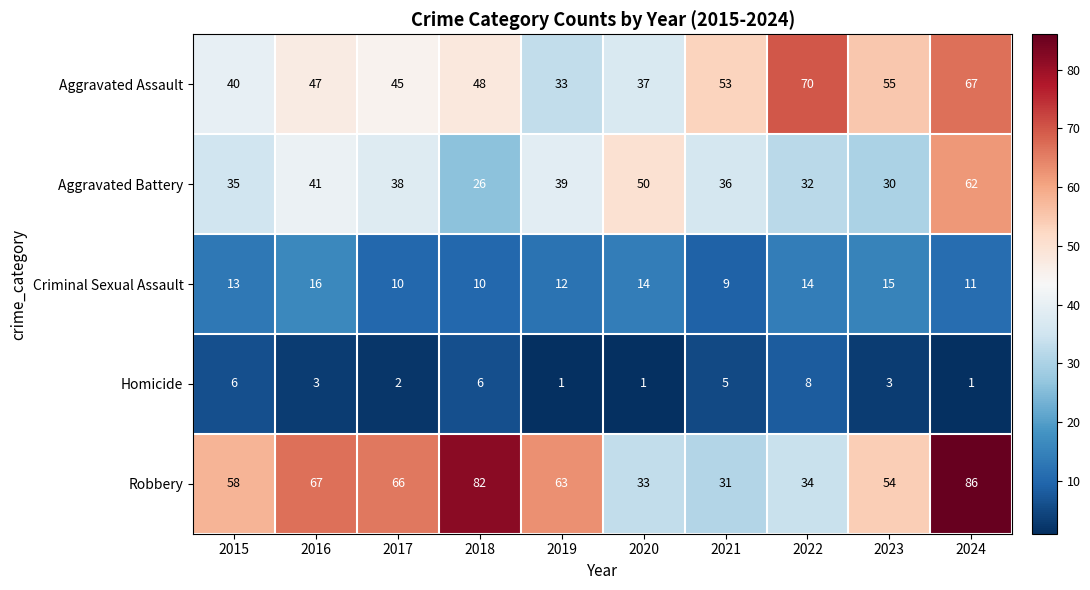

What is the lowest value of the Criminal Sexual Assault series?

9